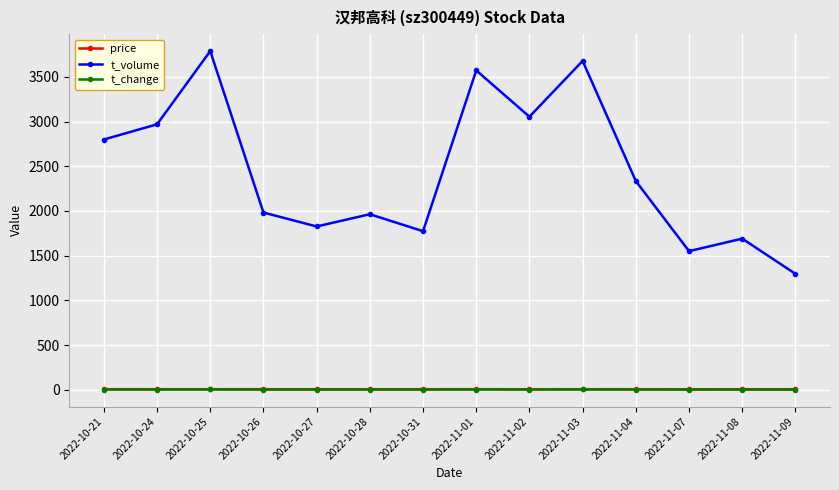

What position from the right is 2022-11-07?

3